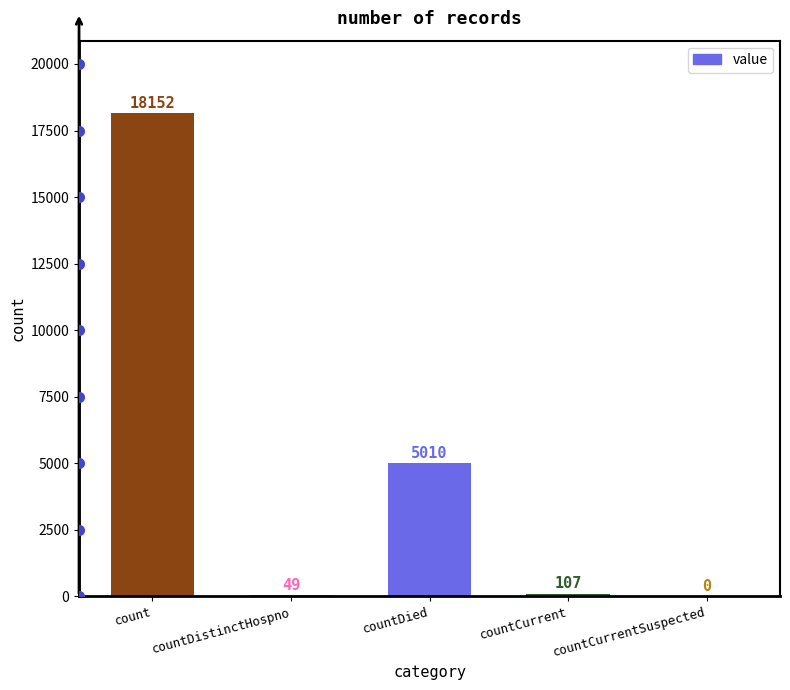

True or false: the data shows 4662 at count.

False